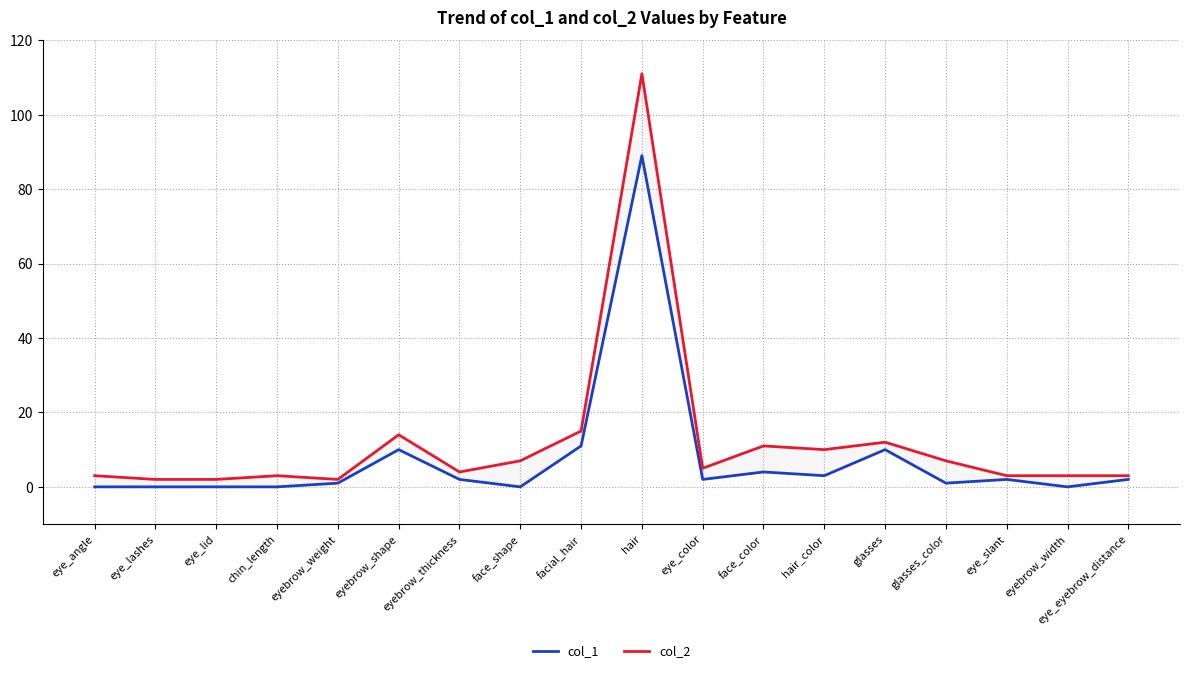

Reading right to left, transcribe all the data shown in this chart.

col_1: eye_eyebrow_distance=2	eyebrow_width=0	eye_slant=2	glasses_color=1	glasses=10	hair_color=3	face_color=4	eye_color=2	hair=89	facial_hair=11	face_shape=0	eyebrow_thickness=2	eyebrow_shape=10	eyebrow_weight=1	chin_length=0	eye_lid=0	eye_lashes=0	eye_angle=0
col_2: eye_eyebrow_distance=3	eyebrow_width=3	eye_slant=3	glasses_color=7	glasses=12	hair_color=10	face_color=11	eye_color=5	hair=111	facial_hair=15	face_shape=7	eyebrow_thickness=4	eyebrow_shape=14	eyebrow_weight=2	chin_length=3	eye_lid=2	eye_lashes=2	eye_angle=3